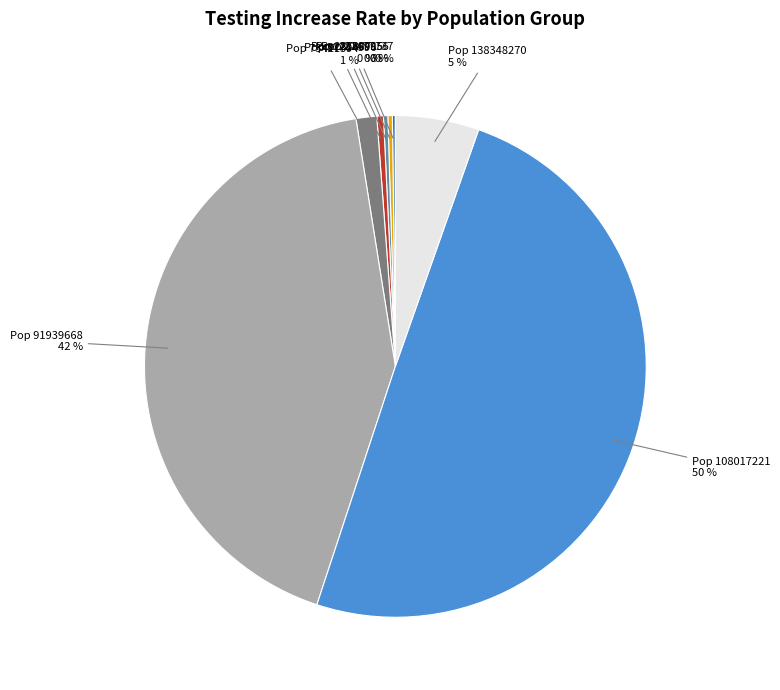

To the nearest percent, what is the average slice percentage?

12%